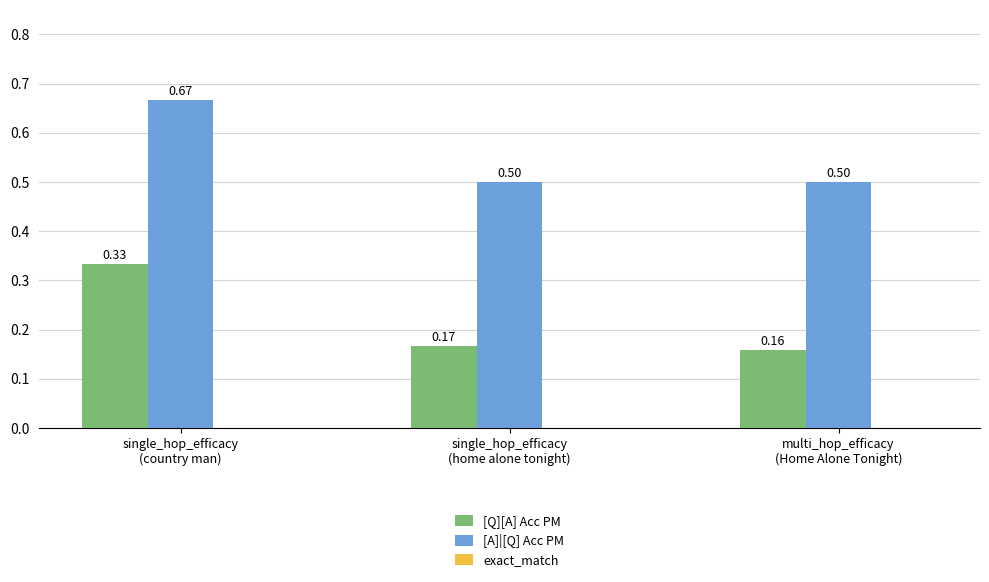

The value of [A]|[Q] Acc PM at single_hop_efficacy
(home alone tonight) is 0.8. True or false?

False